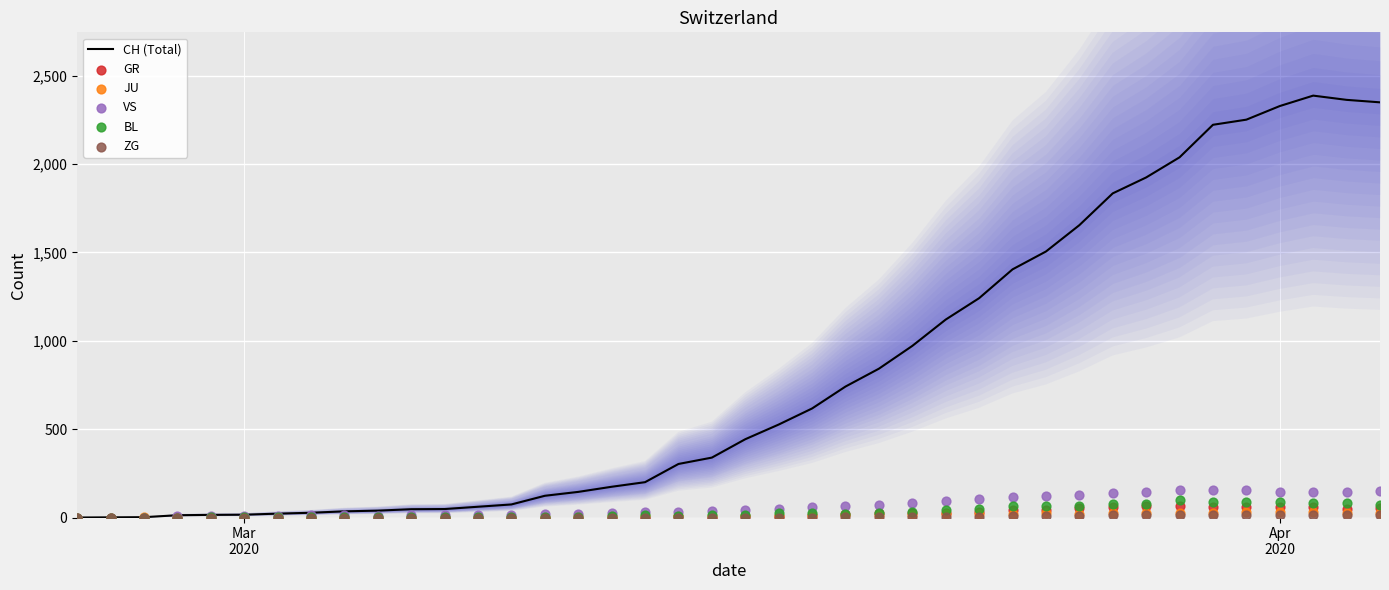

At how many categories does at least one series exceed 1238?

13